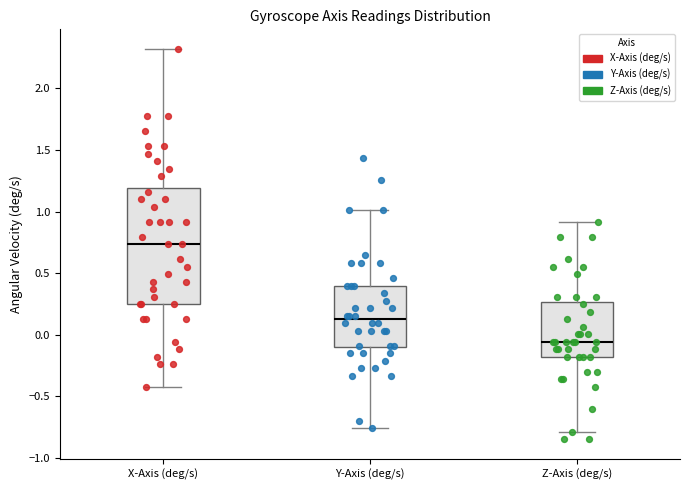

Reading left to right, transcribe this box plot: for each box, give where its median line is, the range the box spans, and where its two whiskers end, as read against the y-axis. The values are not printed on the chart, so give them approximately, as read against the axis.

X-Axis (deg/s): median 0.75, box 0.25 to 1.20, whiskers -0.40 to 2.30
Y-Axis (deg/s): median 0.10, box -0.10 to 0.40, whiskers -0.75 to 1.00
Z-Axis (deg/s): median -0.05, box -0.20 to 0.25, whiskers -0.80 to 0.90